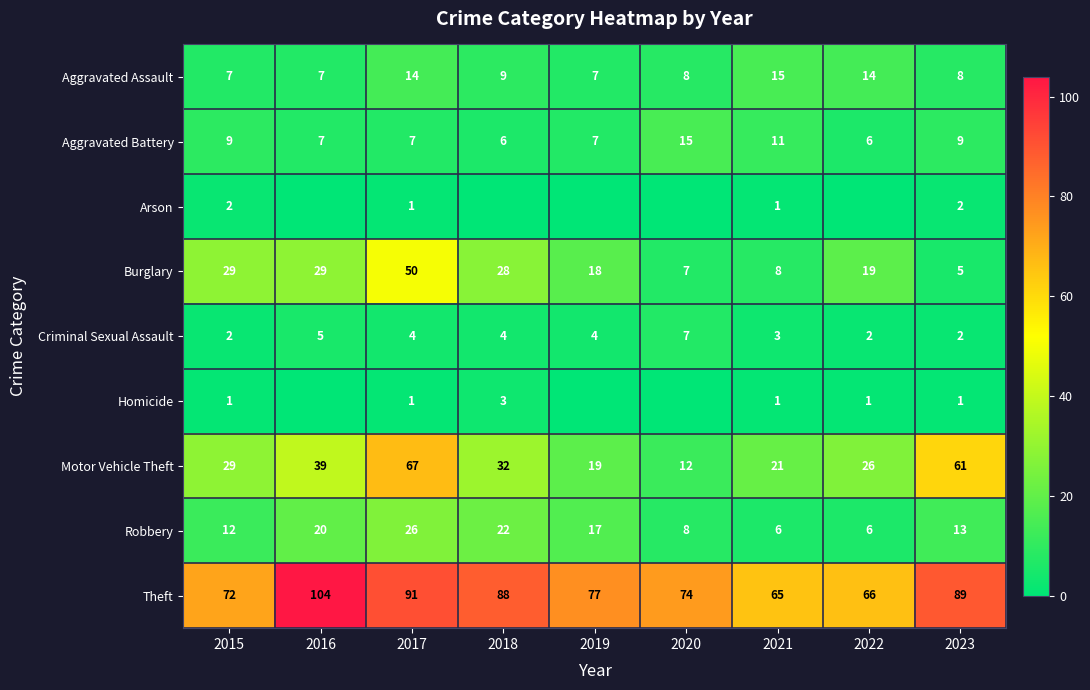

At which label does Criminal Sexual Assault reach its peak?

2020